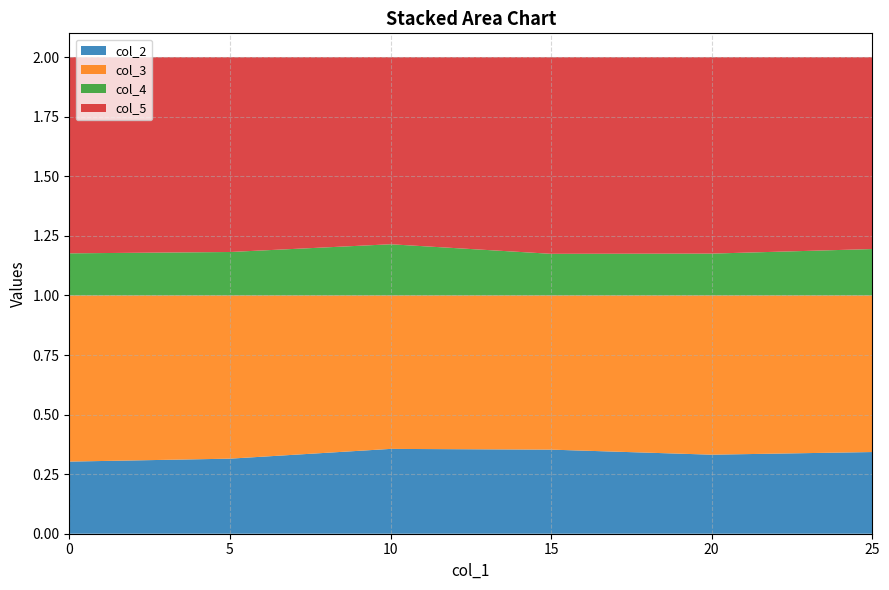

Reading right to left, what are all the values shown in this chart?

col_2: 0.3	0.3	0.4	0.4	0.3	0.3
col_3: 0.7	0.7	0.6	0.6	0.7	0.7
col_4: 0.2	0.2	0.2	0.2	0.2	0.2
col_5: 0.8	0.8	0.8	0.8	0.8	0.8